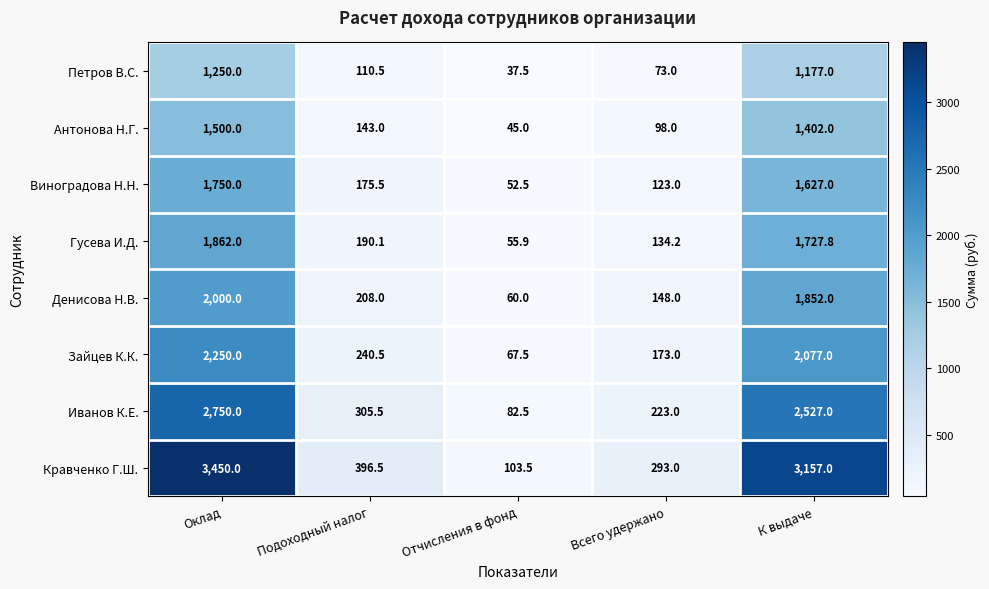

Which series has the widest spread of values?

Кравченко Г.Ш.